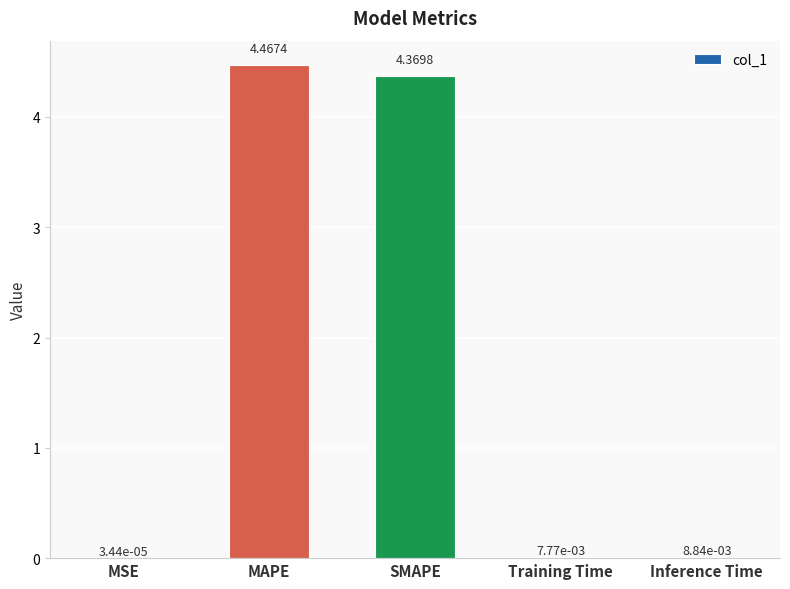

At which category does the chart reach its peak across all series?

MAPE